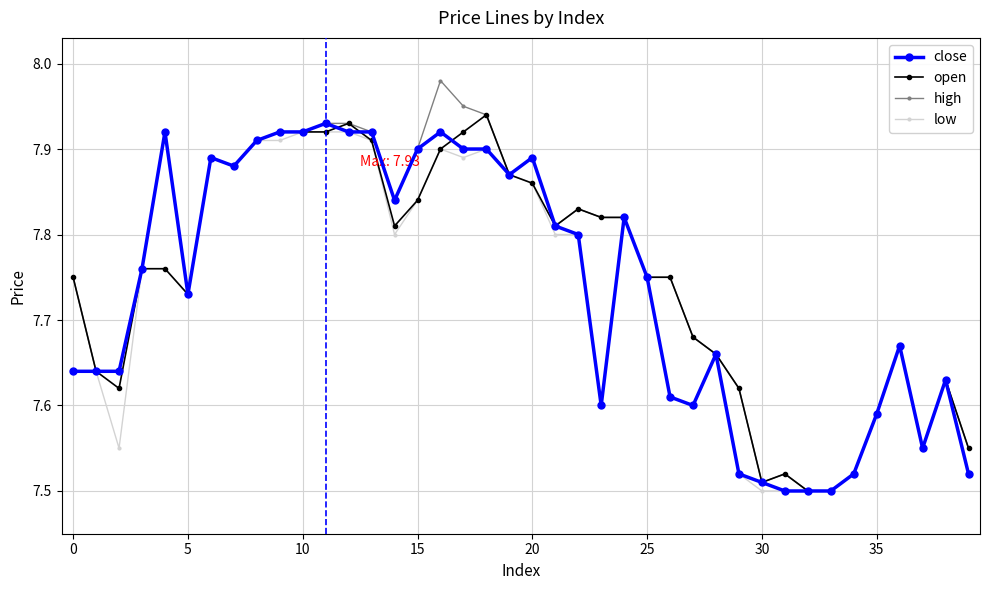

True or false: high has more than 2 points higher than both neighbors.

True